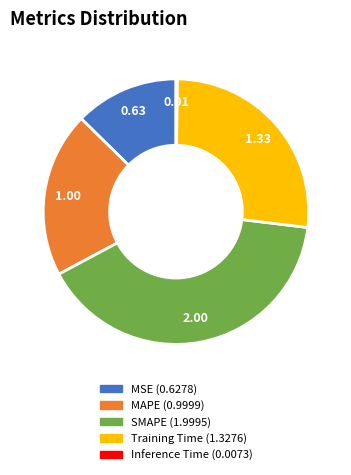

What is the ratio of the value at MAPE to the value at Training Time?

0.8